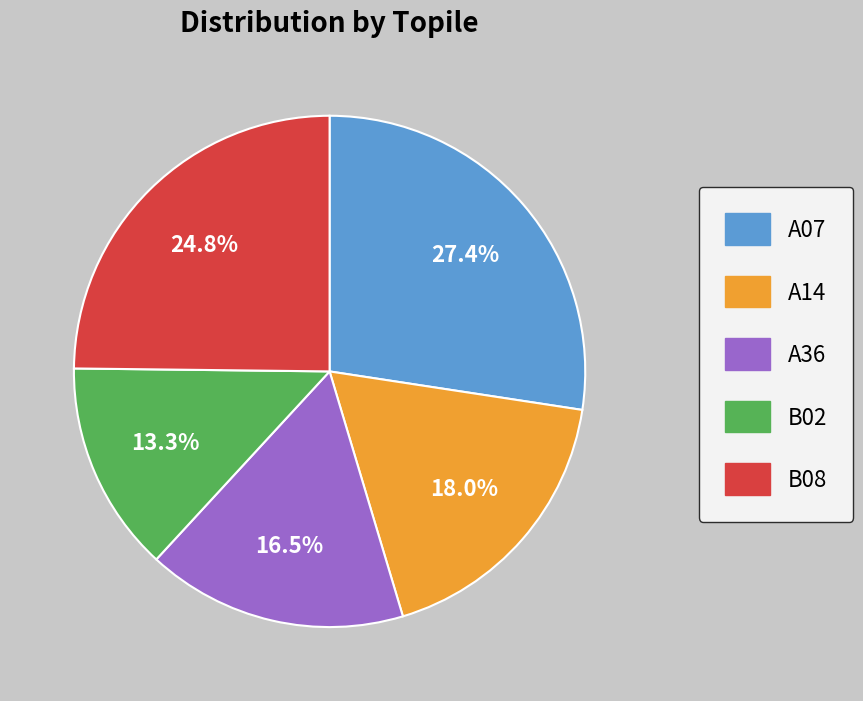

Rank the categories by value from highest to lowest.

A07, B08, A14, A36, B02